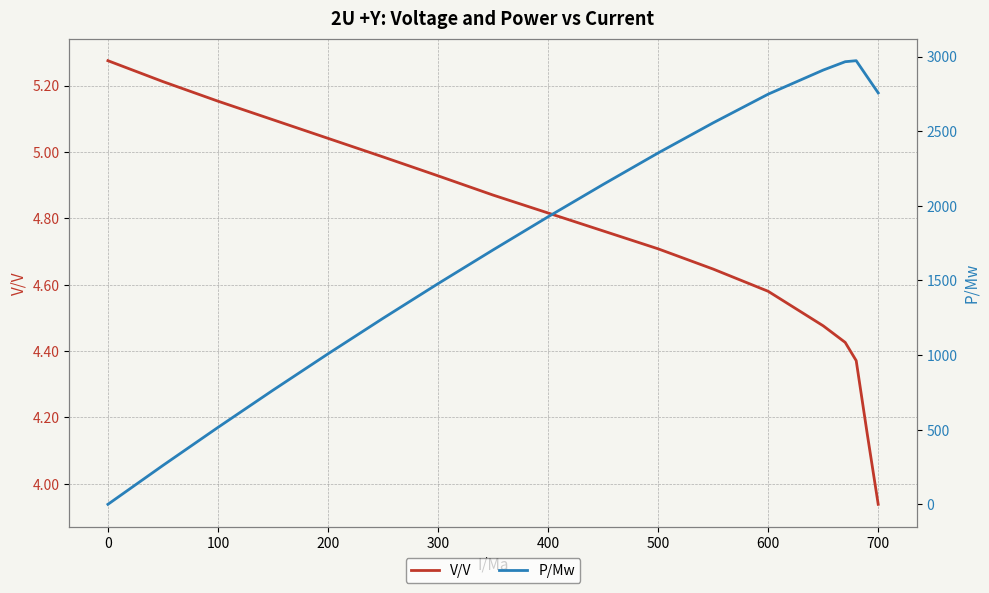

The V/V series shows 2.0 at 100. True or false?

False